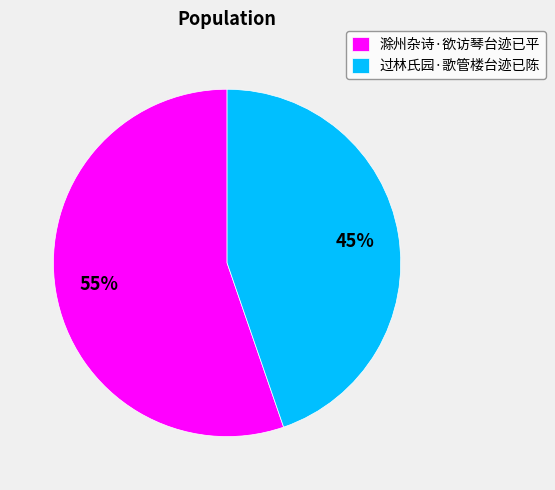

Rank the categories by value from highest to lowest.

滁州杂诗·欲访琴台迹已平, 过林氏园·歌管楼台迹已陈